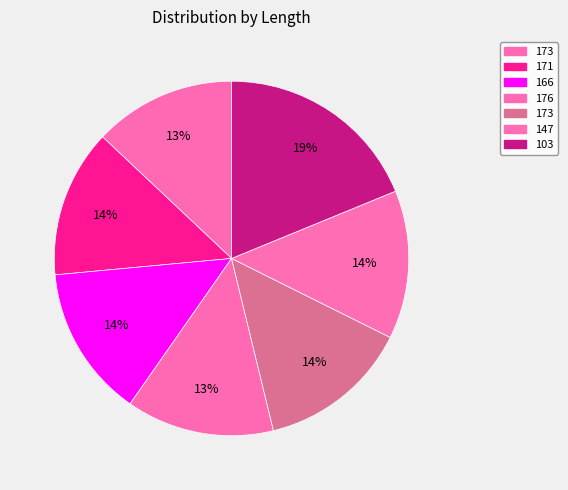

How many slices are in this pie chart?

7